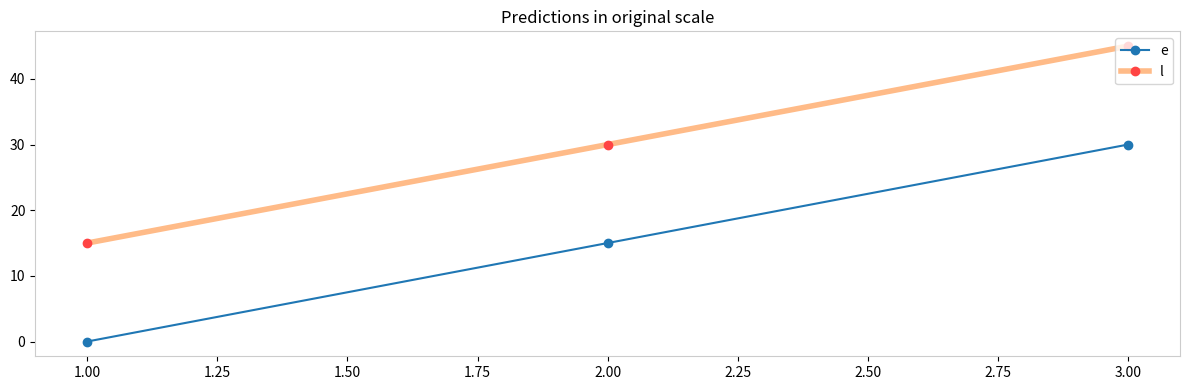

What is the difference between the l values at 1.00 and 3.00?

30